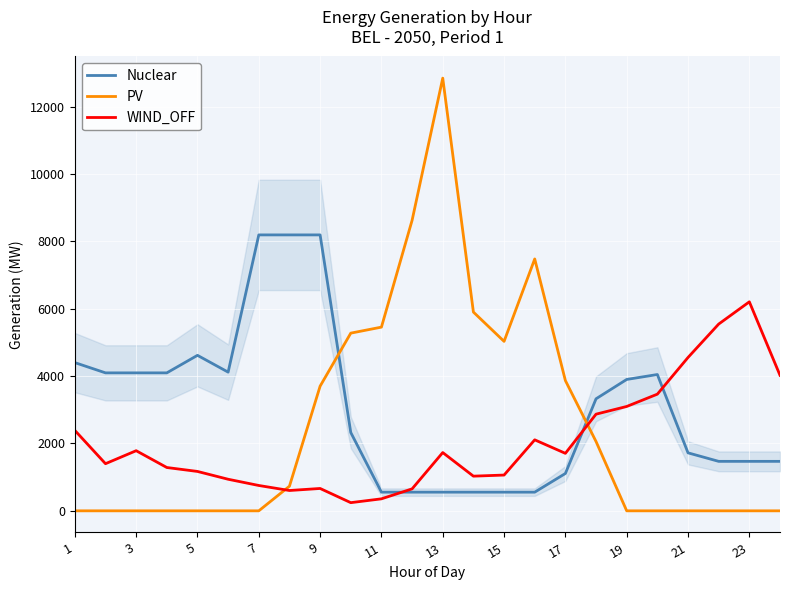

Which series has the widest spread of values?

PV